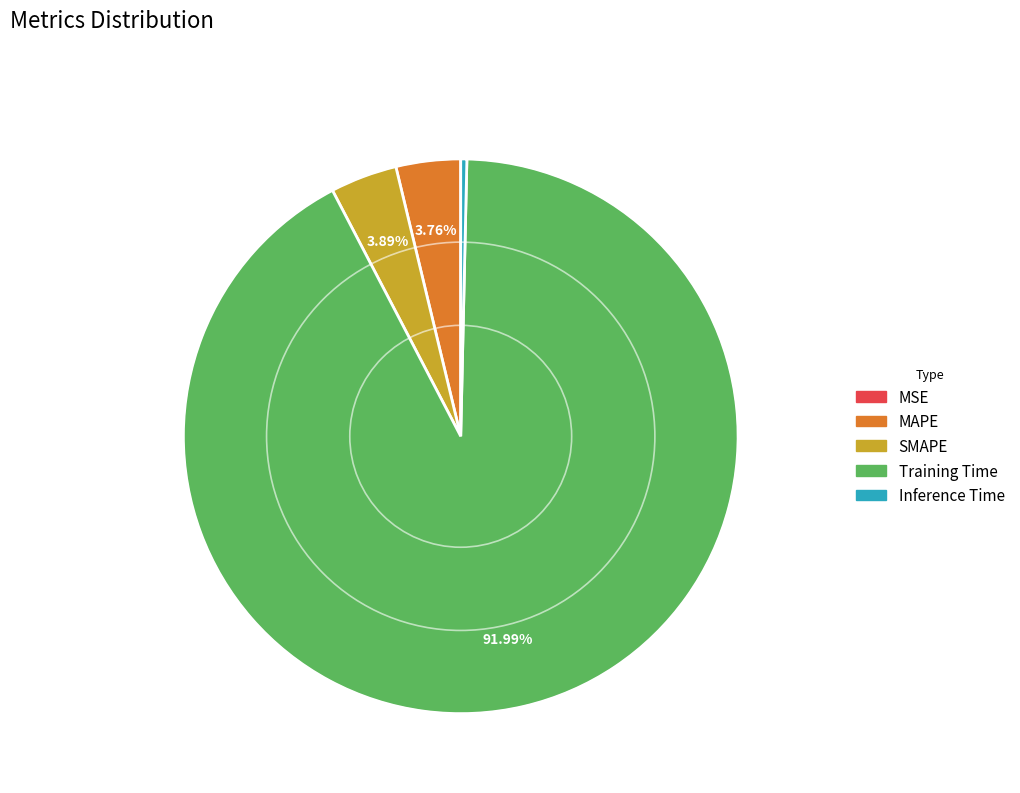

Which has a higher value, MAPE or Inference Time?

MAPE